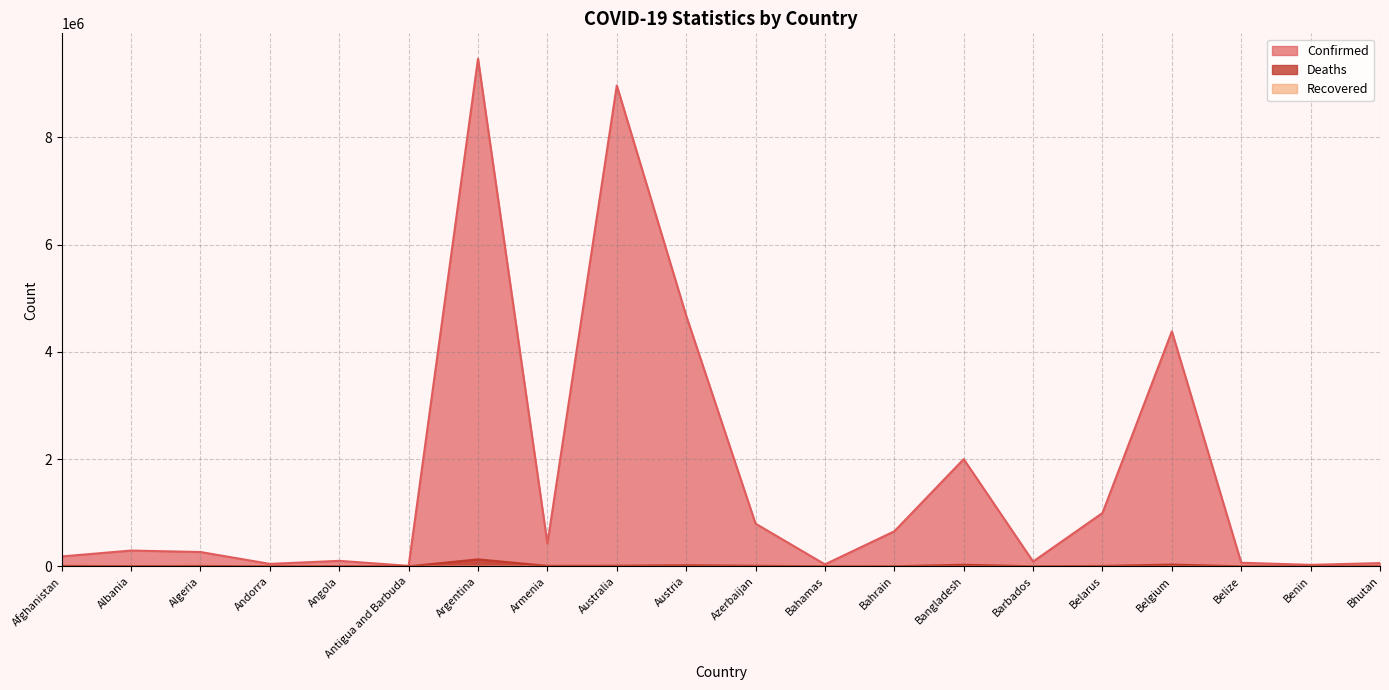

What is the sum of all Confirmed values?

33534790